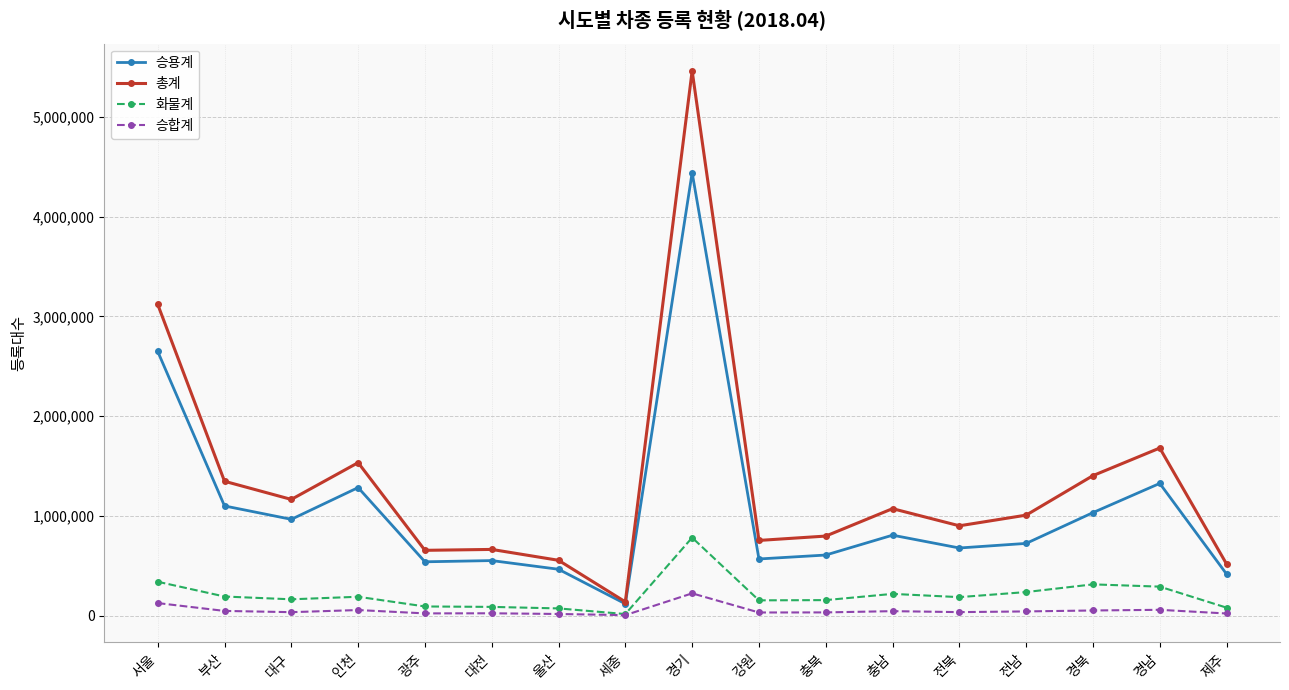

What is the highest value of the 화물계 series?

781205